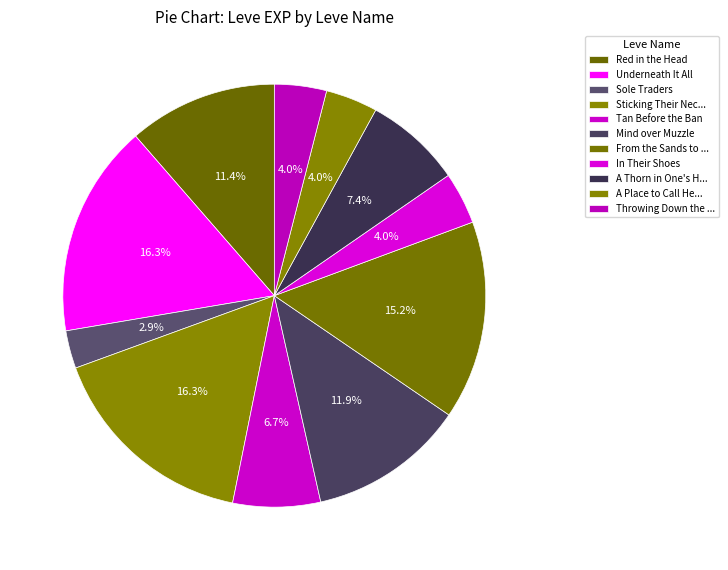

To the nearest percent, what percentage of the pie is Sole Traders?

3%